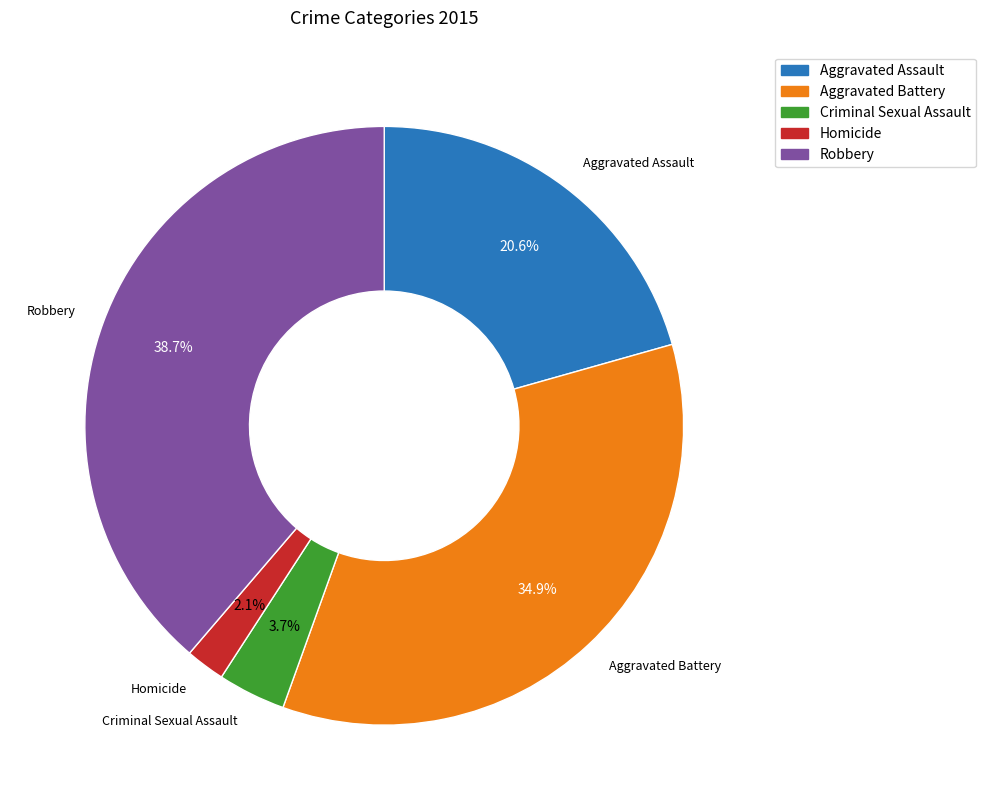

Do Criminal Sexual Assault and Aggravated Assault together represent more than half of the pie?

No